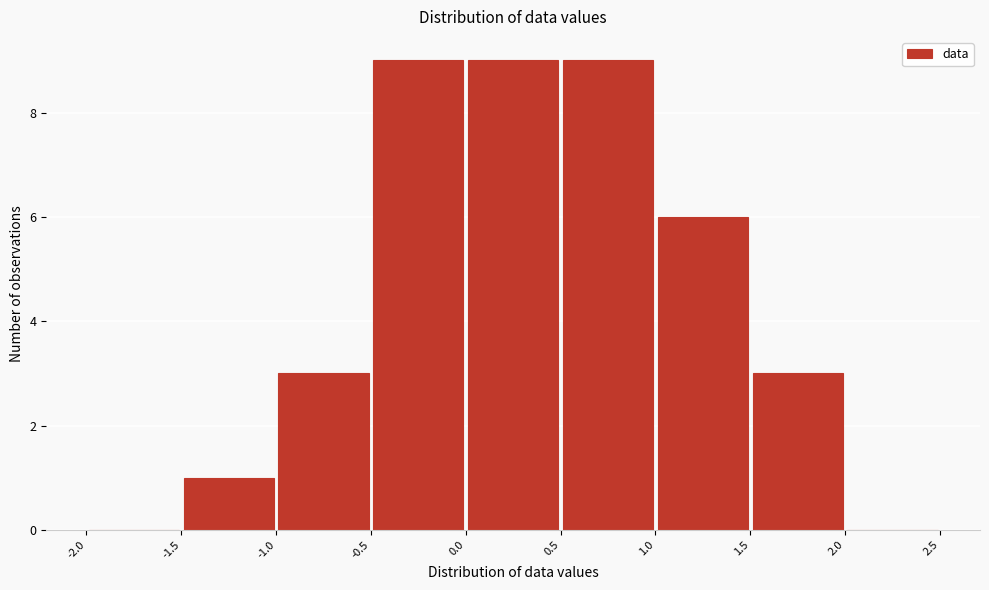

How tall is the bar that spans 0.5 to 1.0 on the x-axis? The values are not printed on the chart, so give them approximately, as read against the axis.

9